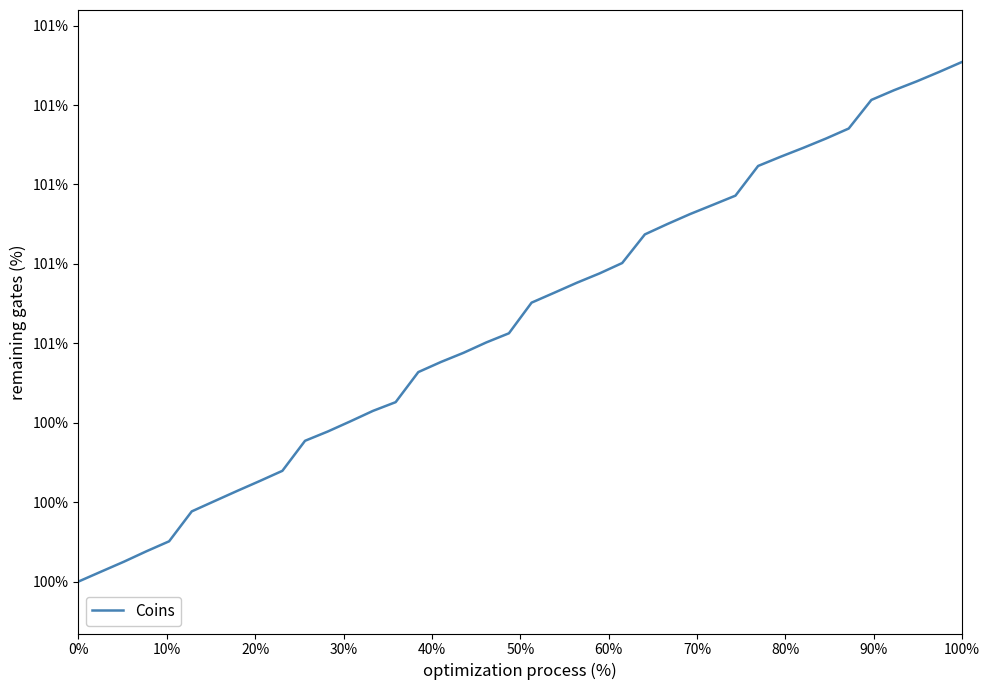

What is the sum of all values?

4026.4